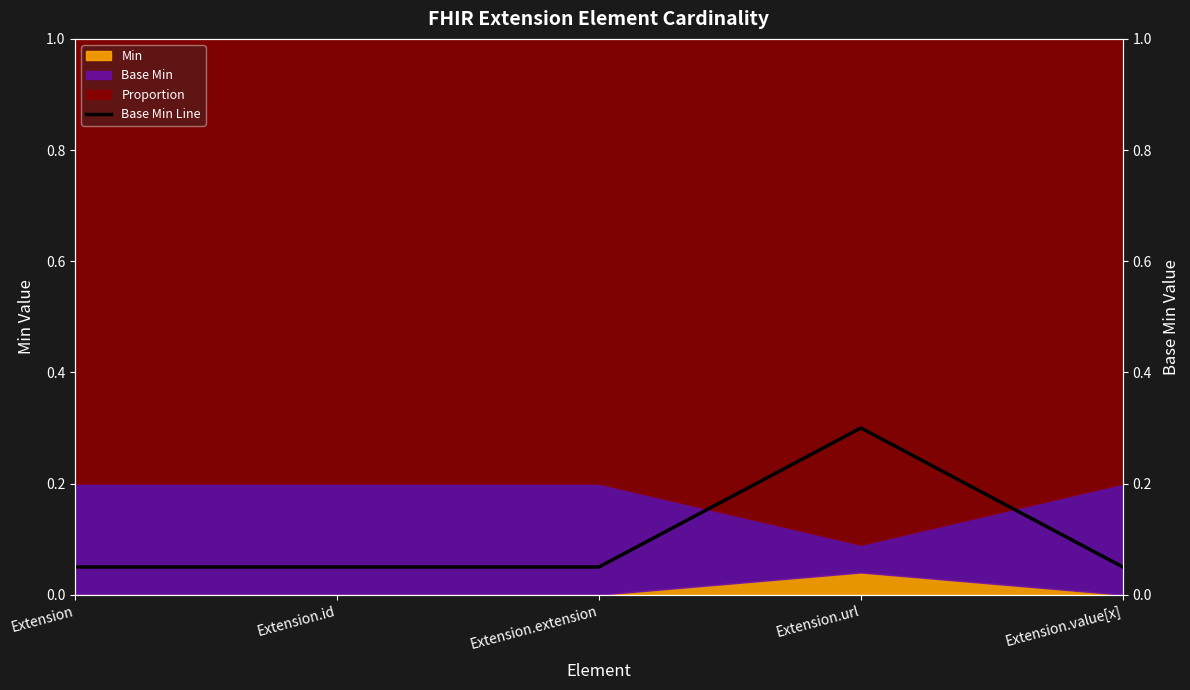

What is the difference between the maximum and second lowest values?

0.2